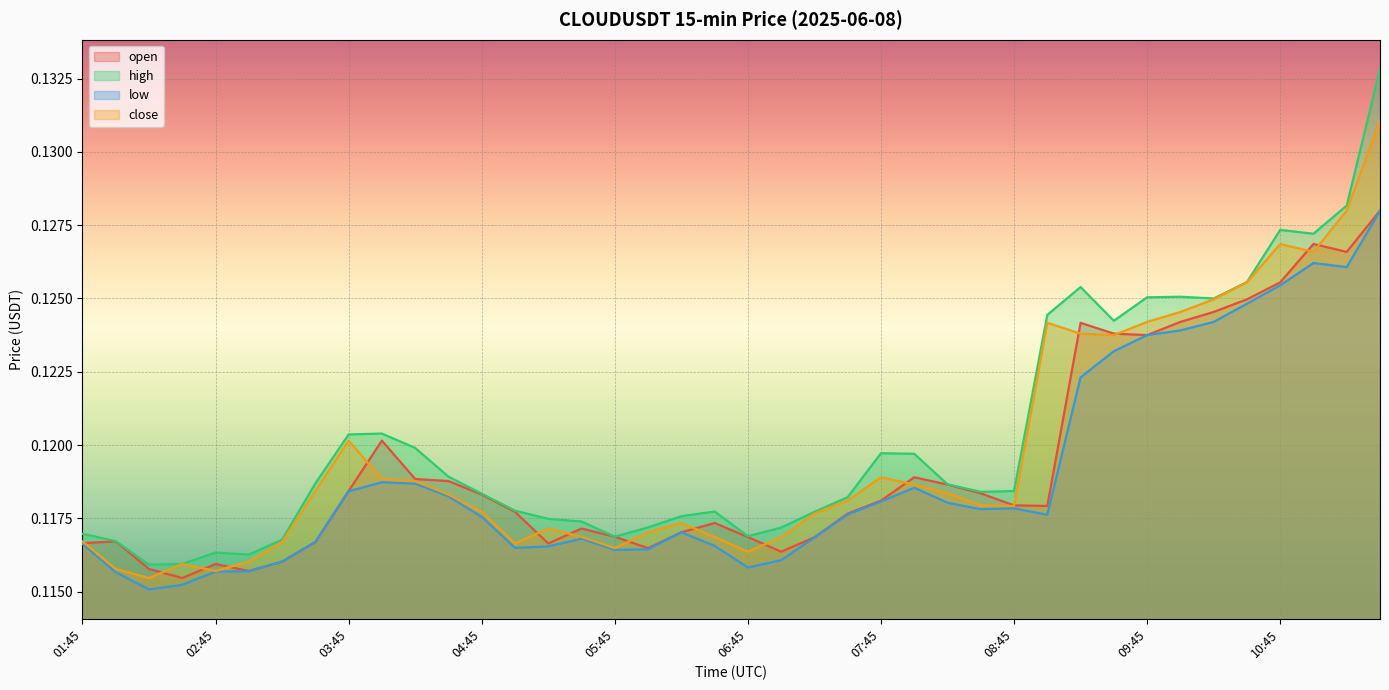

True or false: open has a value of 0.2 at 10:30.

False